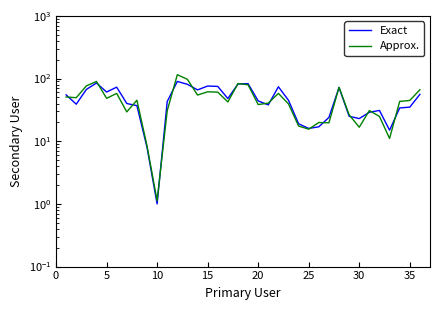

The value of Exact at 26 is 15.7. True or false?

False